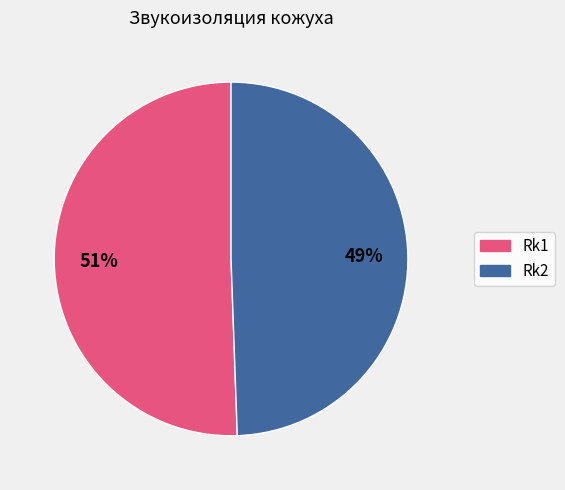

The Rk1 slice represents 1% of the pie. True or false?

False